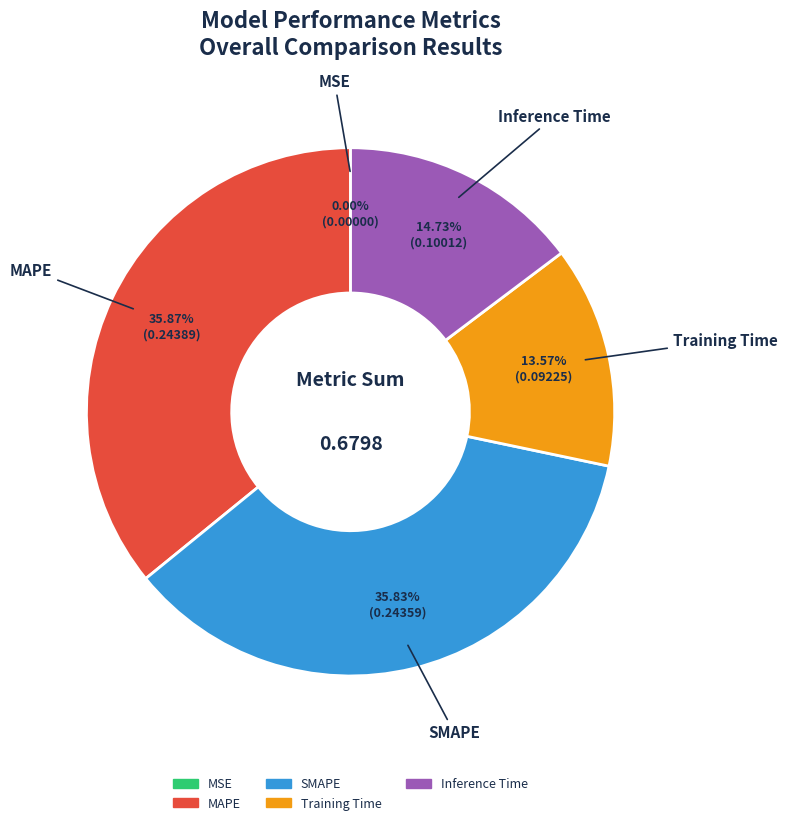

Is the sum of MAPE and Inference Time greater than half?

Yes